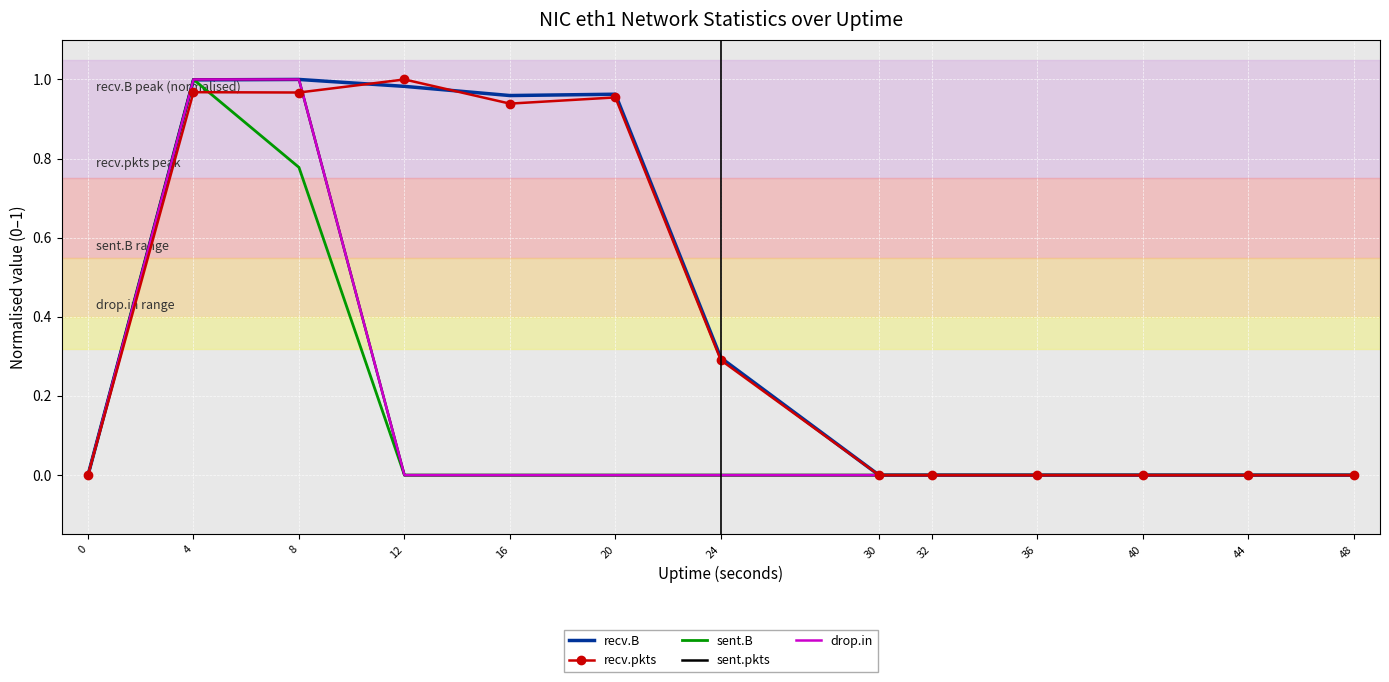

What are all the series names shown in the legend?

recv.B, recv.pkts, sent.B, sent.pkts, drop.in